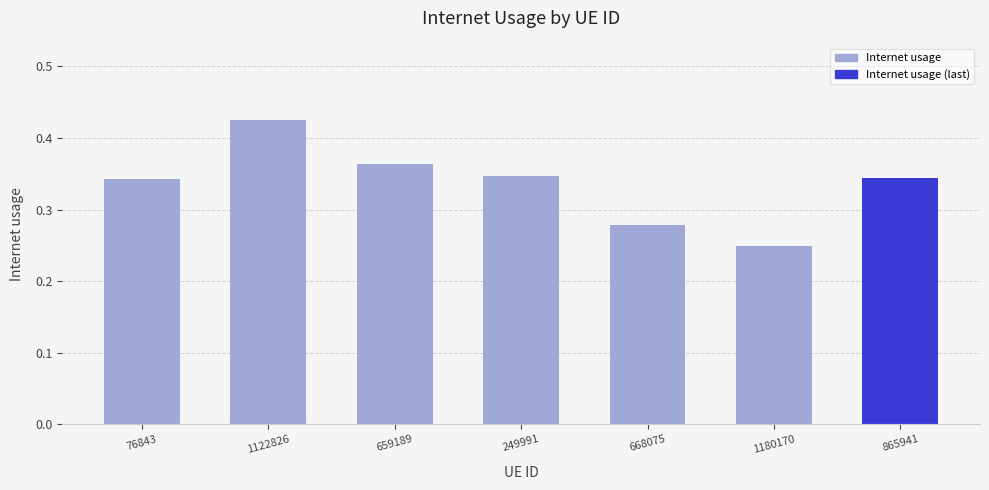

What is the label of the 5th bar from the left?

668075